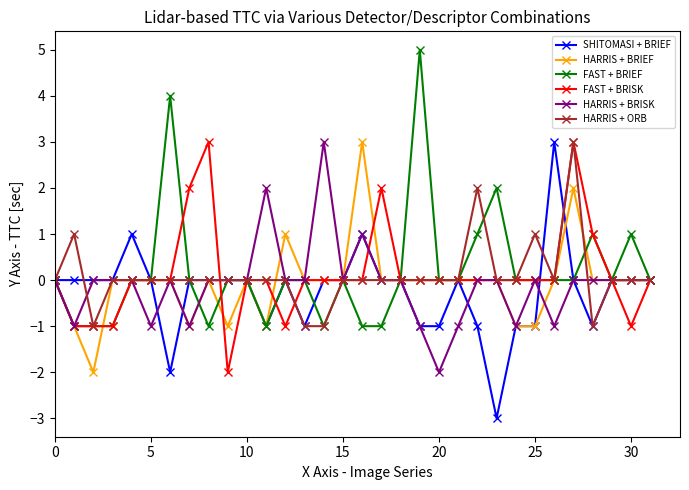

What is the highest value of the HARRIS + ORB series?

3